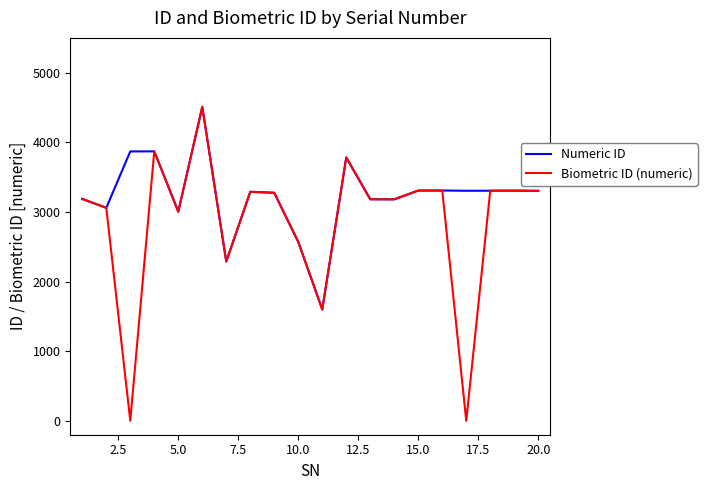

What is the difference between the maximum and minimum values in the Biometric ID (numeric) series?

4510